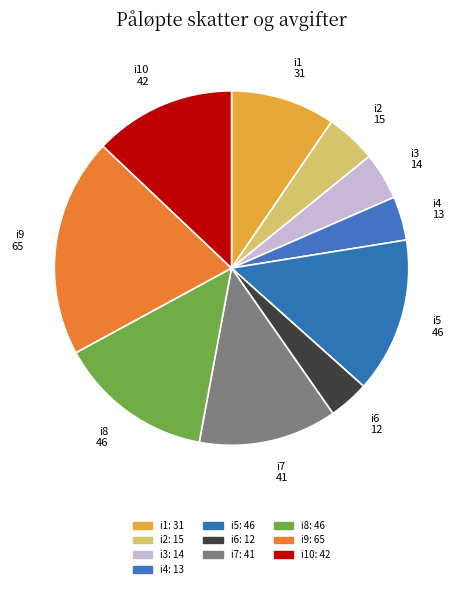

Is the sum of i4 13 and i8 46 greater than half?

No